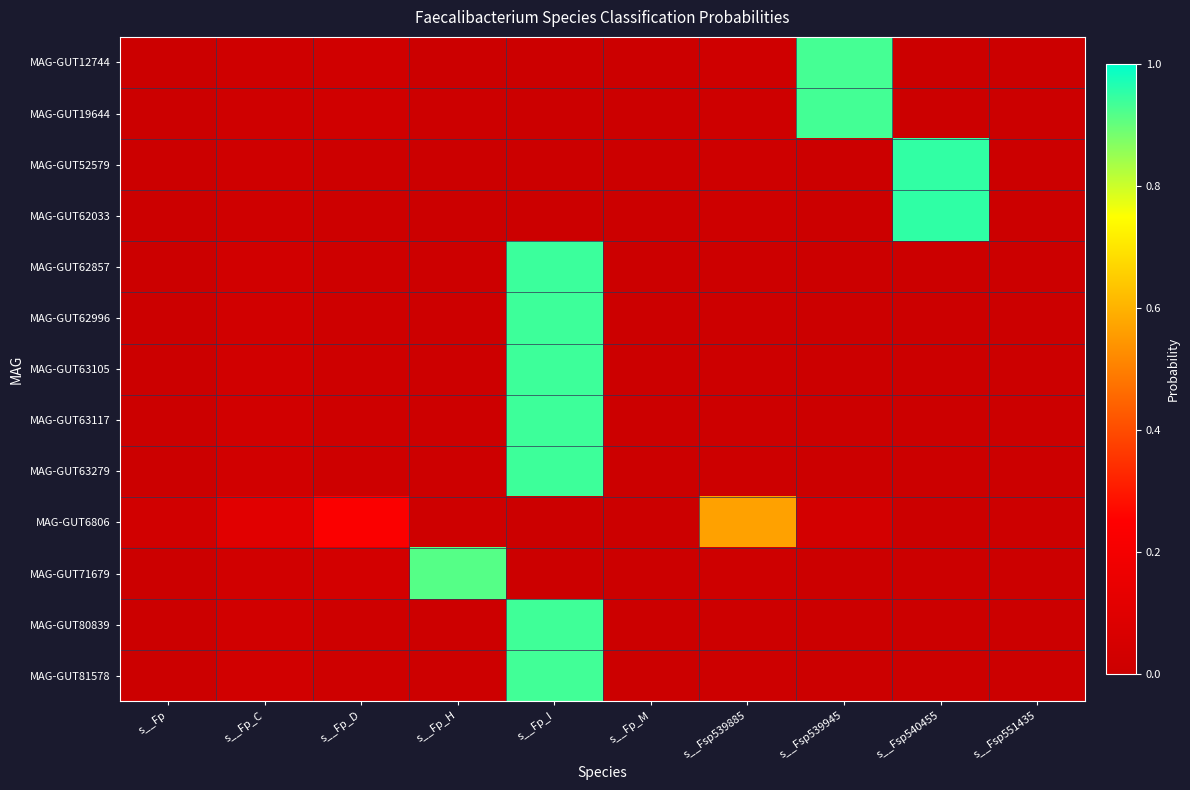

Reading left to right, list all the values displayed in this chart.

MAG-GUT12744: s__Fp=0.0	s__Fp_C=0.0	s__Fp_D=0.0	s__Fp_H=0.0	s__Fp_I=0.0	s__Fp_M=0.0	s__Fsp539885=0.0	s__Fsp539945=0.9	s__Fsp540455=0.0	s__Fsp551435=0.0
MAG-GUT19644: s__Fp=0.0	s__Fp_C=0.0	s__Fp_D=0.0	s__Fp_H=0.0	s__Fp_I=0.0	s__Fp_M=0.0	s__Fsp539885=0.0	s__Fsp539945=0.9	s__Fsp540455=0.0	s__Fsp551435=0.0
MAG-GUT52579: s__Fp=0.0	s__Fp_C=0.0	s__Fp_D=0.0	s__Fp_H=0.0	s__Fp_I=0.0	s__Fp_M=0.0	s__Fsp539885=0.0	s__Fsp539945=0.0	s__Fsp540455=1.0	s__Fsp551435=0.0
MAG-GUT62033: s__Fp=0.0	s__Fp_C=0.0	s__Fp_D=0.0	s__Fp_H=0.0	s__Fp_I=0.0	s__Fp_M=0.0	s__Fsp539885=0.0	s__Fsp539945=0.0	s__Fsp540455=1.0	s__Fsp551435=0.0
MAG-GUT62857: s__Fp=0.0	s__Fp_C=0.0	s__Fp_D=0.0	s__Fp_H=0.0	s__Fp_I=0.9	s__Fp_M=0.0	s__Fsp539885=0.0	s__Fsp539945=0.0	s__Fsp540455=0.0	s__Fsp551435=0.0
MAG-GUT62996: s__Fp=0.0	s__Fp_C=0.0	s__Fp_D=0.0	s__Fp_H=0.0	s__Fp_I=0.9	s__Fp_M=0.0	s__Fsp539885=0.0	s__Fsp539945=0.0	s__Fsp540455=0.0	s__Fsp551435=0.0
MAG-GUT63105: s__Fp=0.0	s__Fp_C=0.0	s__Fp_D=0.0	s__Fp_H=0.0	s__Fp_I=0.9	s__Fp_M=0.0	s__Fsp539885=0.0	s__Fsp539945=0.0	s__Fsp540455=0.0	s__Fsp551435=0.0
MAG-GUT63117: s__Fp=0.0	s__Fp_C=0.0	s__Fp_D=0.0	s__Fp_H=0.0	s__Fp_I=0.9	s__Fp_M=0.0	s__Fsp539885=0.0	s__Fsp539945=0.0	s__Fsp540455=0.0	s__Fsp551435=0.0
MAG-GUT63279: s__Fp=0.0	s__Fp_C=0.0	s__Fp_D=0.0	s__Fp_H=0.0	s__Fp_I=0.9	s__Fp_M=0.0	s__Fsp539885=0.0	s__Fsp539945=0.0	s__Fsp540455=0.0	s__Fsp551435=0.0
MAG-GUT6806: s__Fp=0.0	s__Fp_C=0.1	s__Fp_D=0.2	s__Fp_H=0.0	s__Fp_I=0.0	s__Fp_M=0.0	s__Fsp539885=0.6	s__Fsp539945=0.0	s__Fsp540455=0.0	s__Fsp551435=0.0
MAG-GUT71679: s__Fp=0.0	s__Fp_C=0.0	s__Fp_D=0.0	s__Fp_H=0.9	s__Fp_I=0.0	s__Fp_M=0.0	s__Fsp539885=0.0	s__Fsp539945=0.0	s__Fsp540455=0.0	s__Fsp551435=0.0
MAG-GUT80839: s__Fp=0.0	s__Fp_C=0.0	s__Fp_D=0.0	s__Fp_H=0.0	s__Fp_I=0.9	s__Fp_M=0.0	s__Fsp539885=0.0	s__Fsp539945=0.0	s__Fsp540455=0.0	s__Fsp551435=0.0
MAG-GUT81578: s__Fp=0.0	s__Fp_C=0.0	s__Fp_D=0.0	s__Fp_H=0.0	s__Fp_I=0.9	s__Fp_M=0.0	s__Fsp539885=0.0	s__Fsp539945=0.0	s__Fsp540455=0.0	s__Fsp551435=0.0